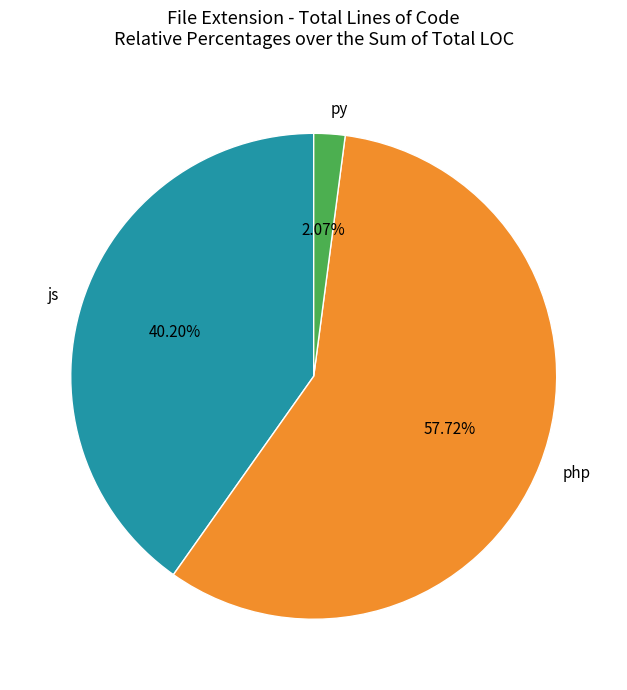

How many slices are in this pie chart?

3